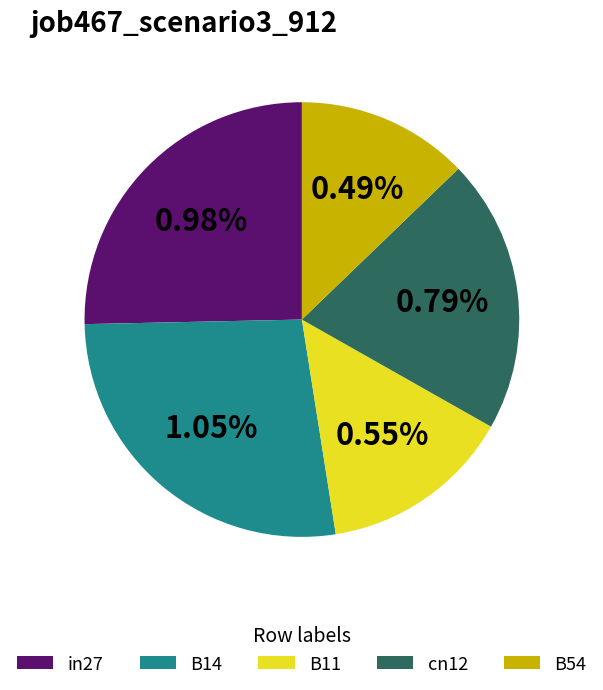

To the nearest percent, what portion does B11 represent?

14%